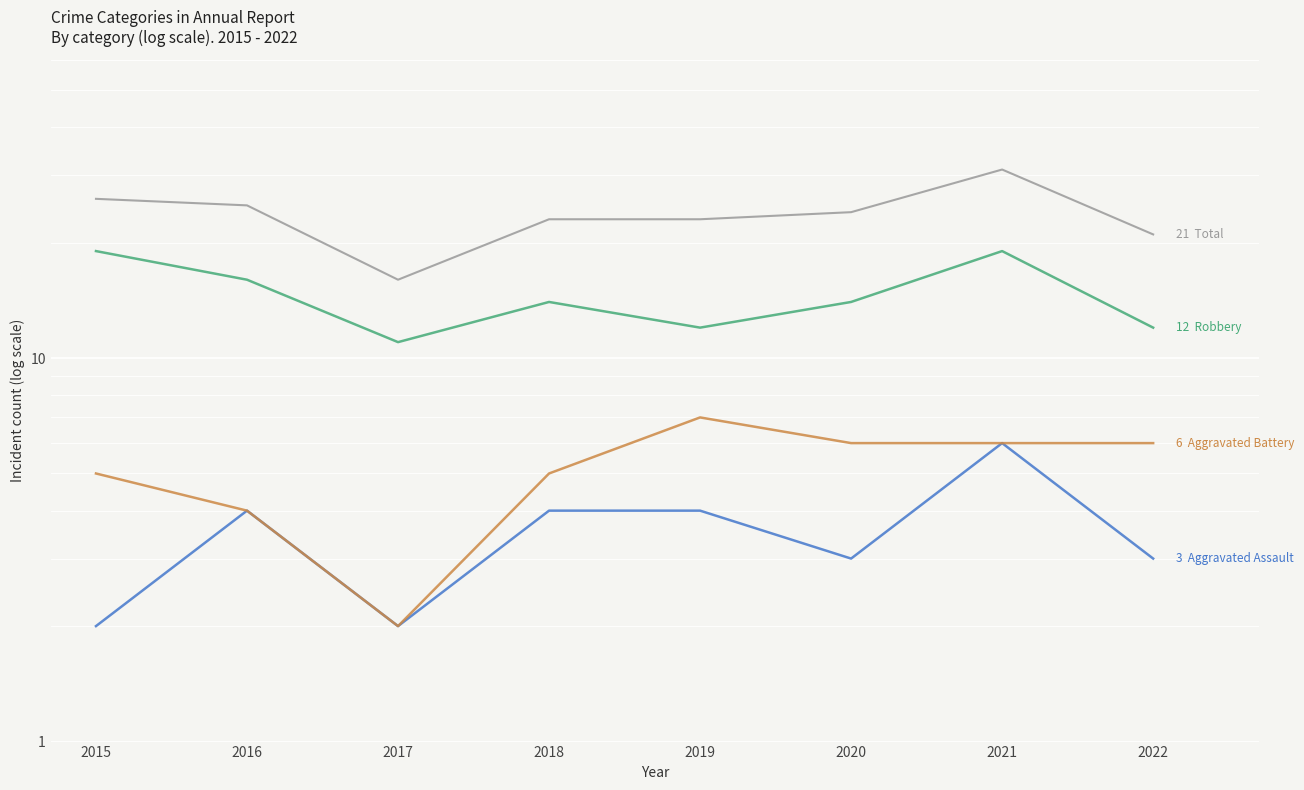

True or false: Aggravated Battery and Robbery cross at least once.

False